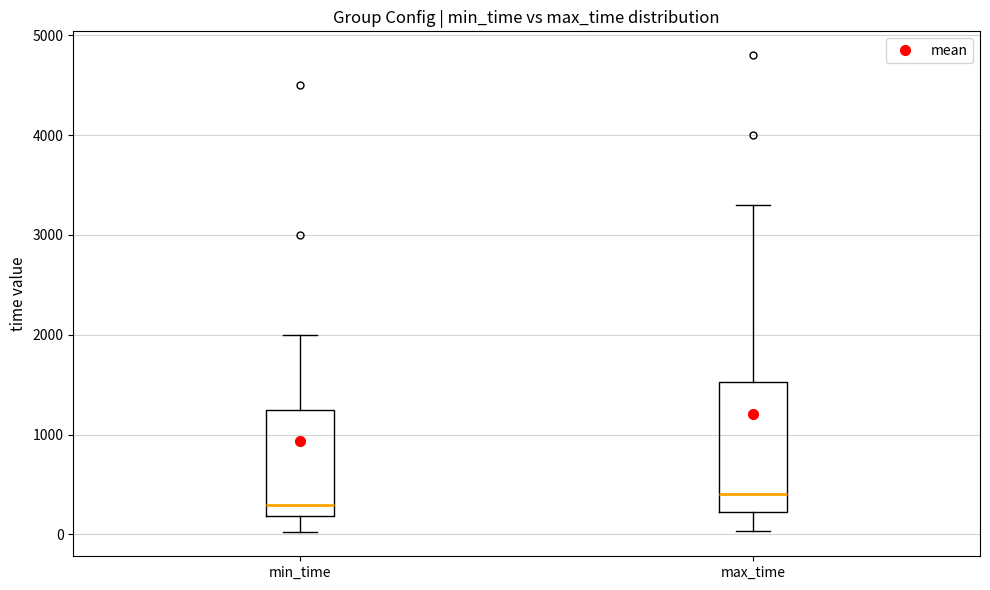

Where is the upper edge of the box for min_time on the y-axis? The values are not printed on the chart, so give them approximately, as read against the axis.

1300